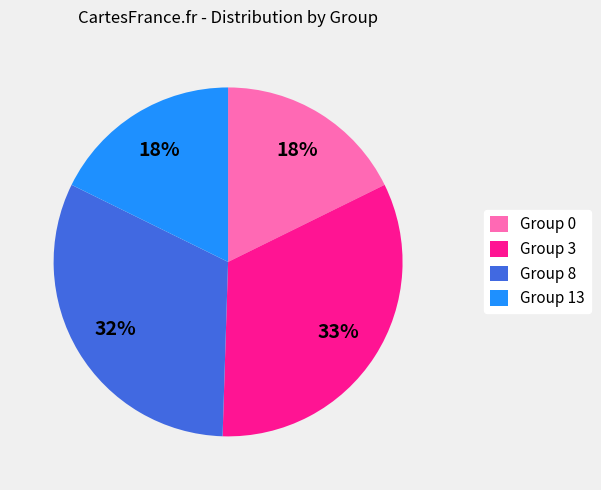

To the nearest percent, what is the average slice percentage?

25%